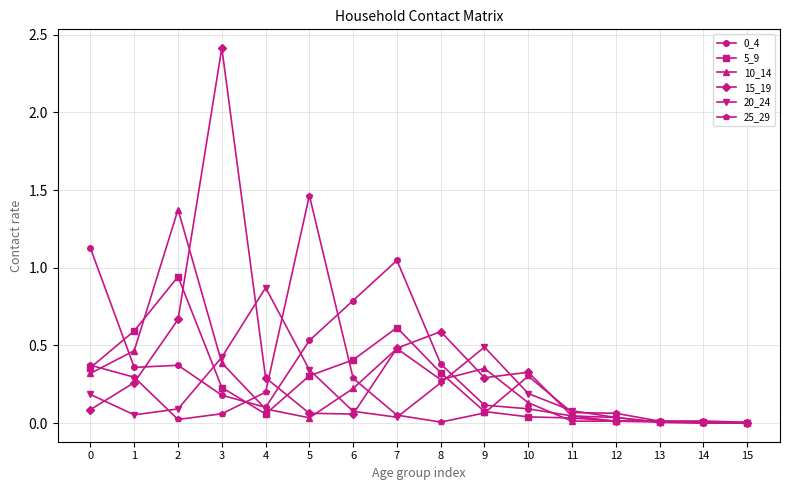

At how many categories does at least one series exceed 2?

1